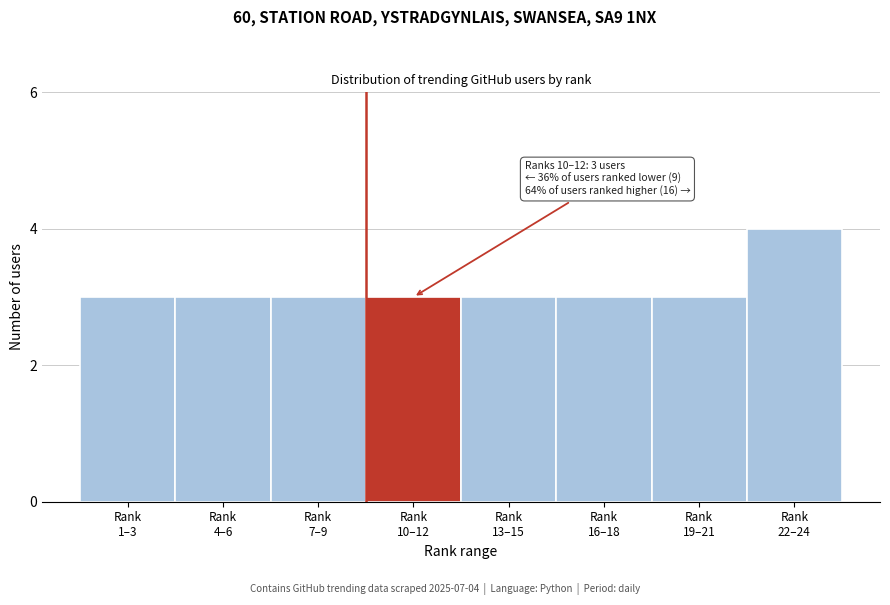

Reading left to right, transcribe all the data shown in this chart.

3	3	3	3	3	3	3	4